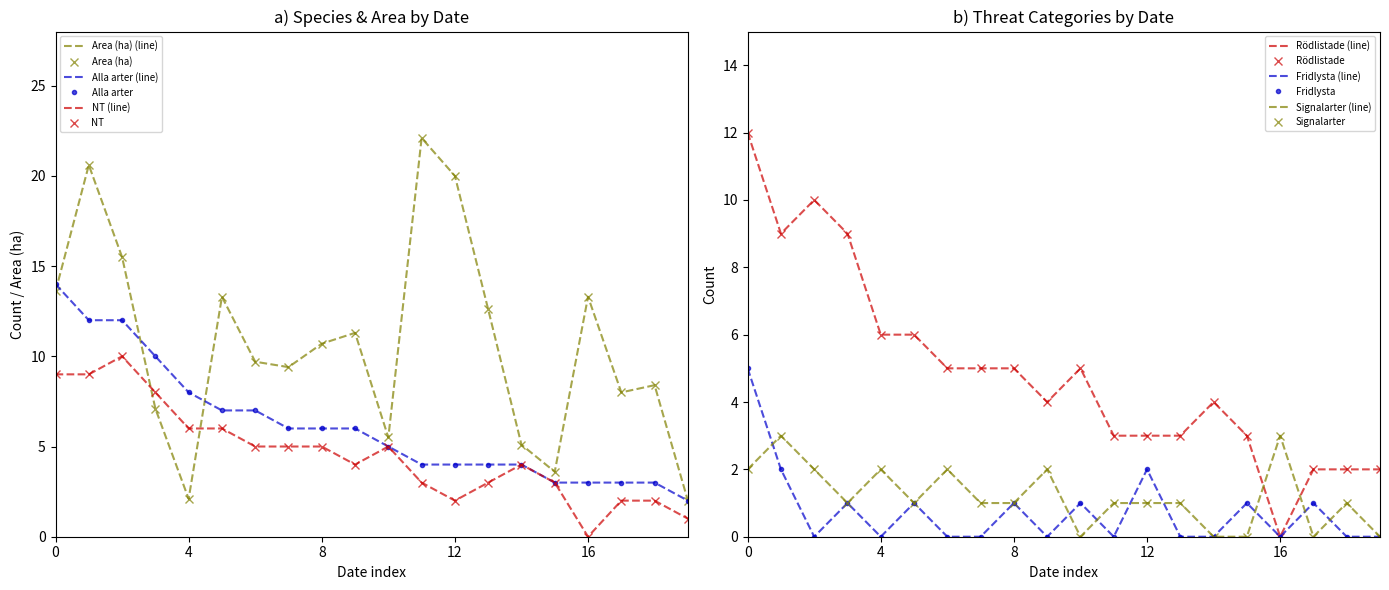

What is the sum of all Alla arter values?

123.0